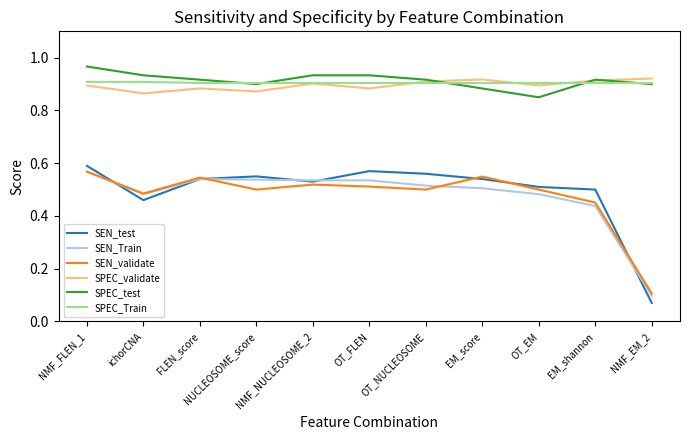

Count the SPEC_Train values in the range 0 to 1.

11